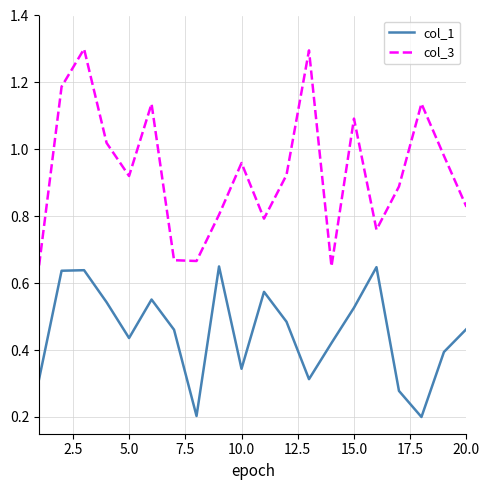

List the series in order of their overall mean, highest first.

col_3, col_1